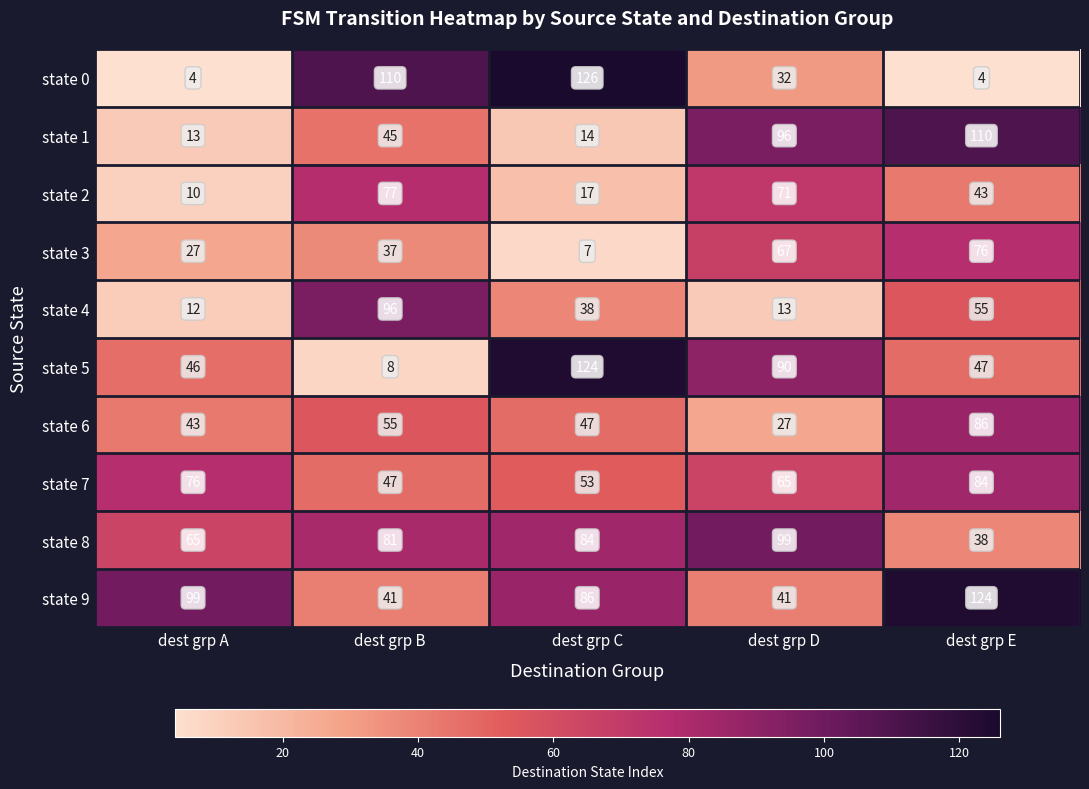

At which category is the sum across all series the highest?

dest grp E